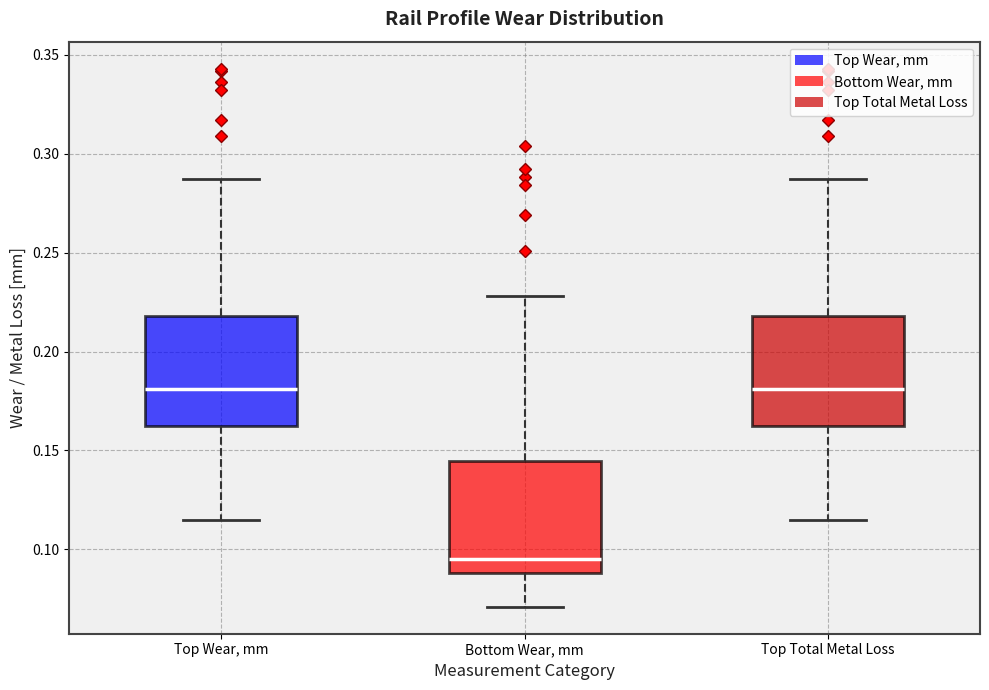

Reading left to right, read every box against the y-axis: the position of its median line, the range the box covers, and the ends of its whiskers. The values are not printed on the chart, so give them approximately, as read against the axis.

Top Wear, mm: median 0.180, box 0.165 to 0.220, whiskers 0.115 to 0.285
Bottom Wear, mm: median 0.095, box 0.090 to 0.145, whiskers 0.070 to 0.230
Top Total Metal Loss: median 0.180, box 0.165 to 0.220, whiskers 0.115 to 0.285